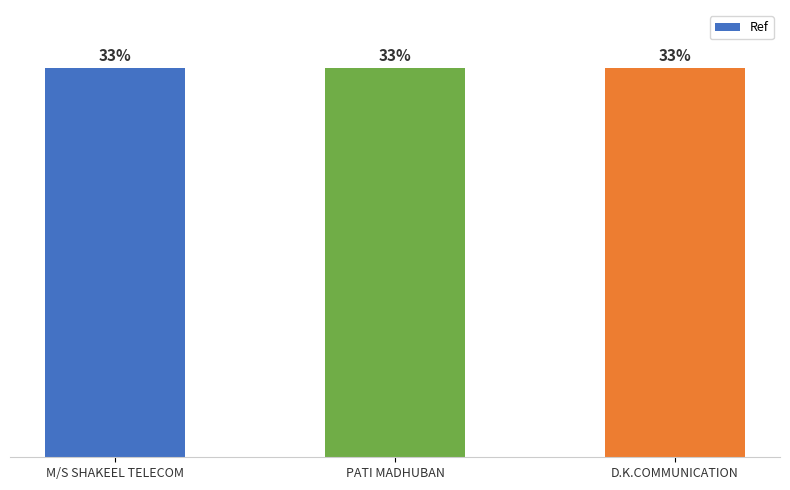

Between M/S SHAKEEL TELECOM and PATI MADHUBAN, which is larger?

M/S SHAKEEL TELECOM